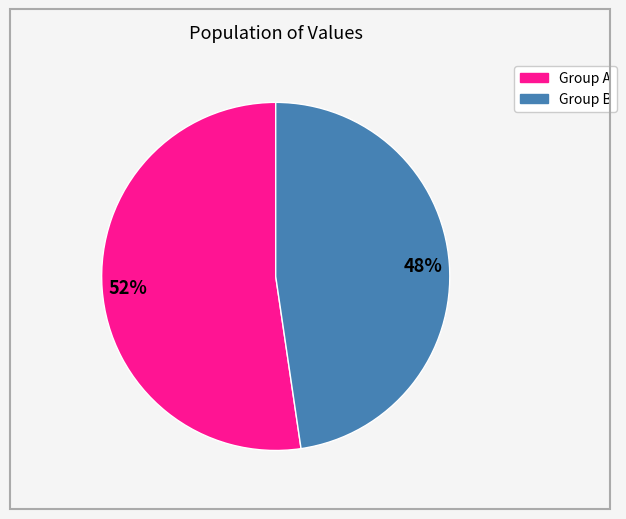

Does any single category account for the majority?

Yes